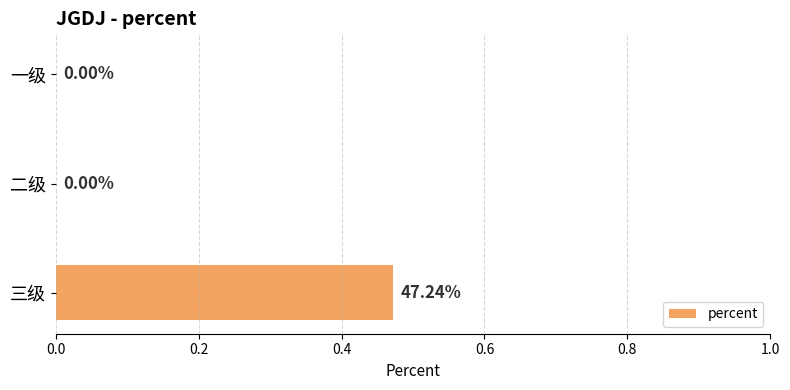

What is the change in value from 一级 to 三级?

+0.5